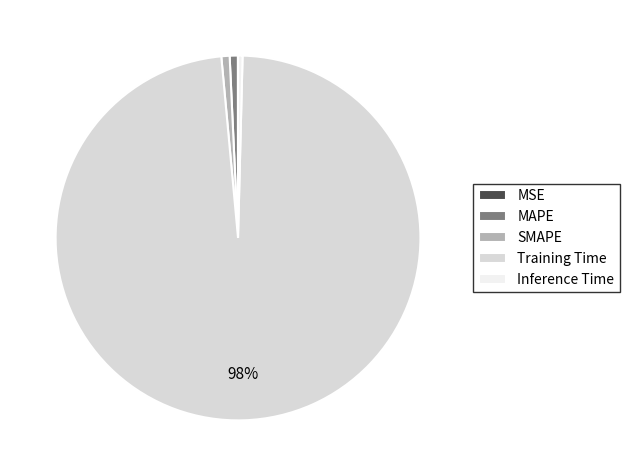

The SMAPE slice represents 1% of the pie. True or false?

True